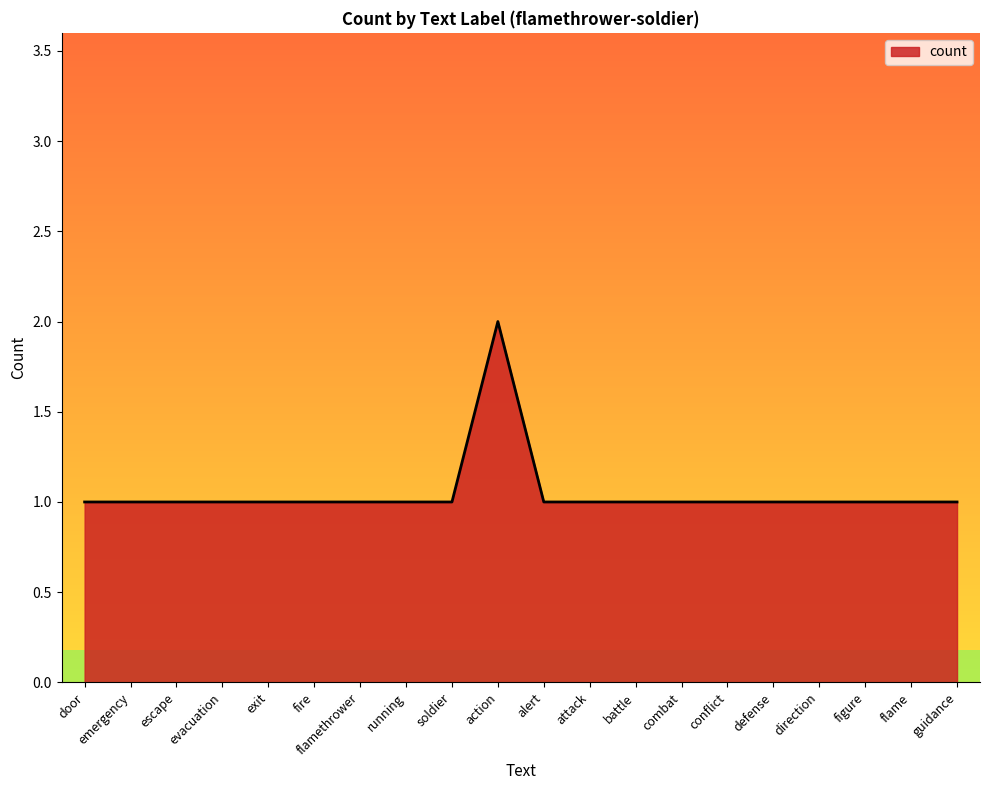

What is the ratio of the value at attack to the value at figure?

1.0